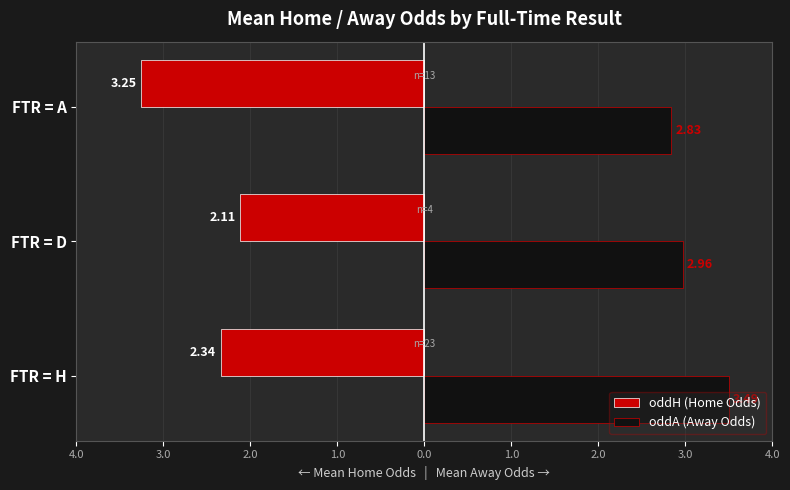

What is the difference between the maximum and minimum values in the oddA (Away Odds) series?

0.7